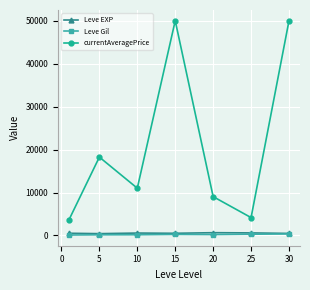

In Leve EXP, how many points are lower than both neighbors (excluding endpoints)?

2